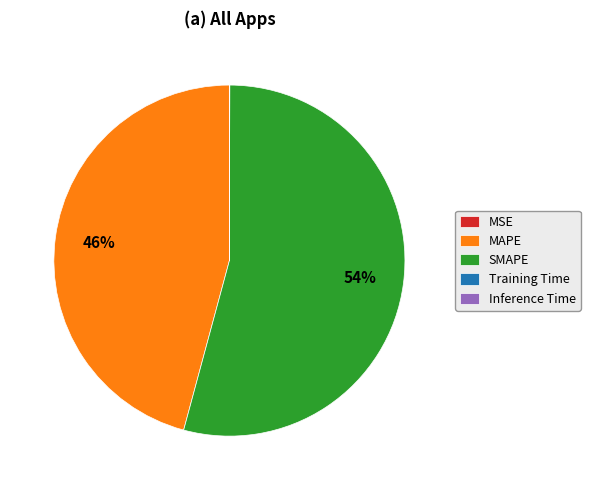

Which slice is the largest?

SMAPE